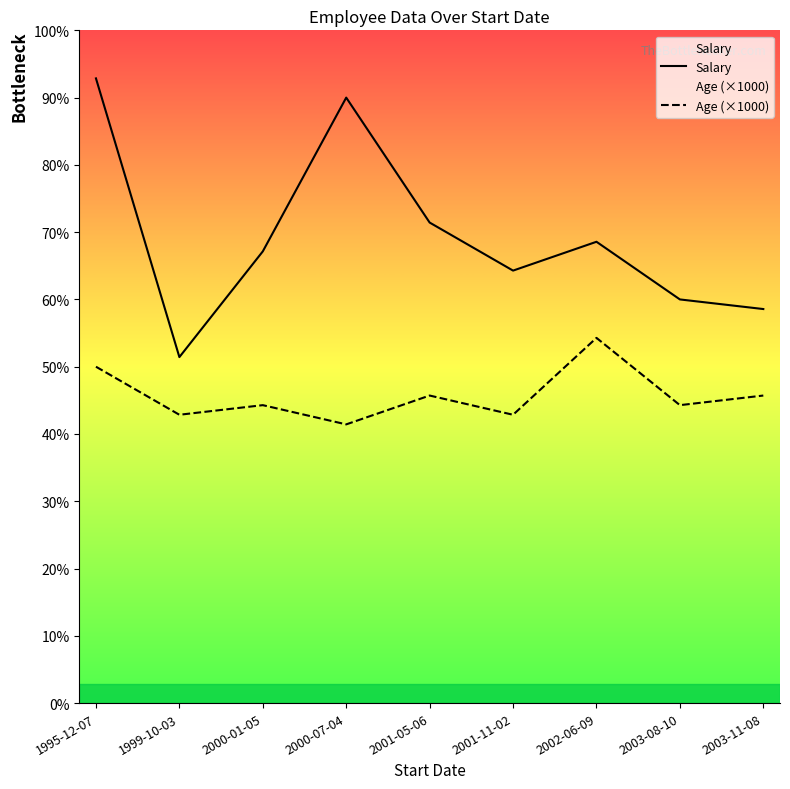

Rank the series by their average value, from highest to lowest.

Salary, Age (×1000)